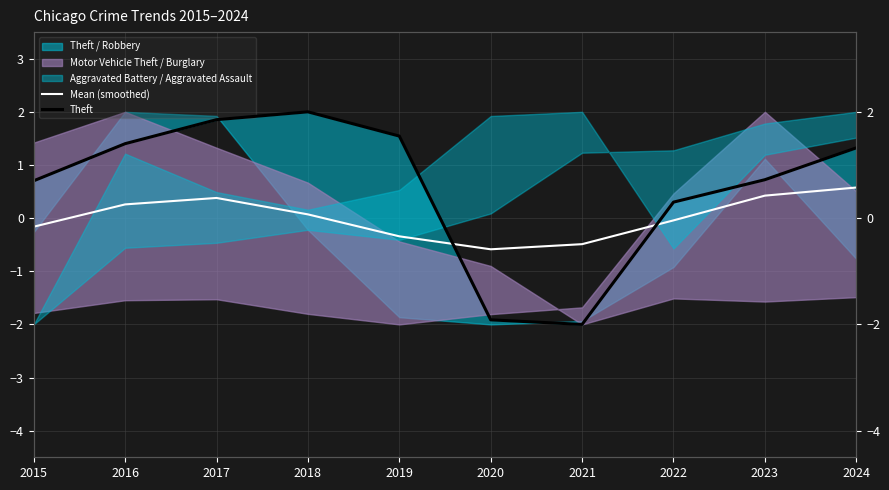

The Theft series shows 1.2 at 2023. True or false?

False